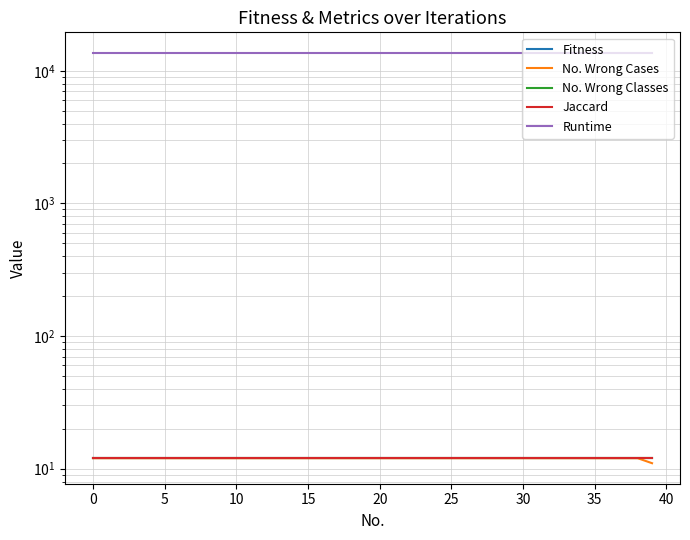

True or false: No. Wrong Classes and Fitness cross at least once.

False